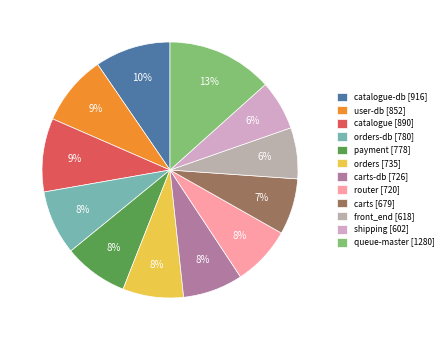

Which slice is the largest?

queue-master [1280]